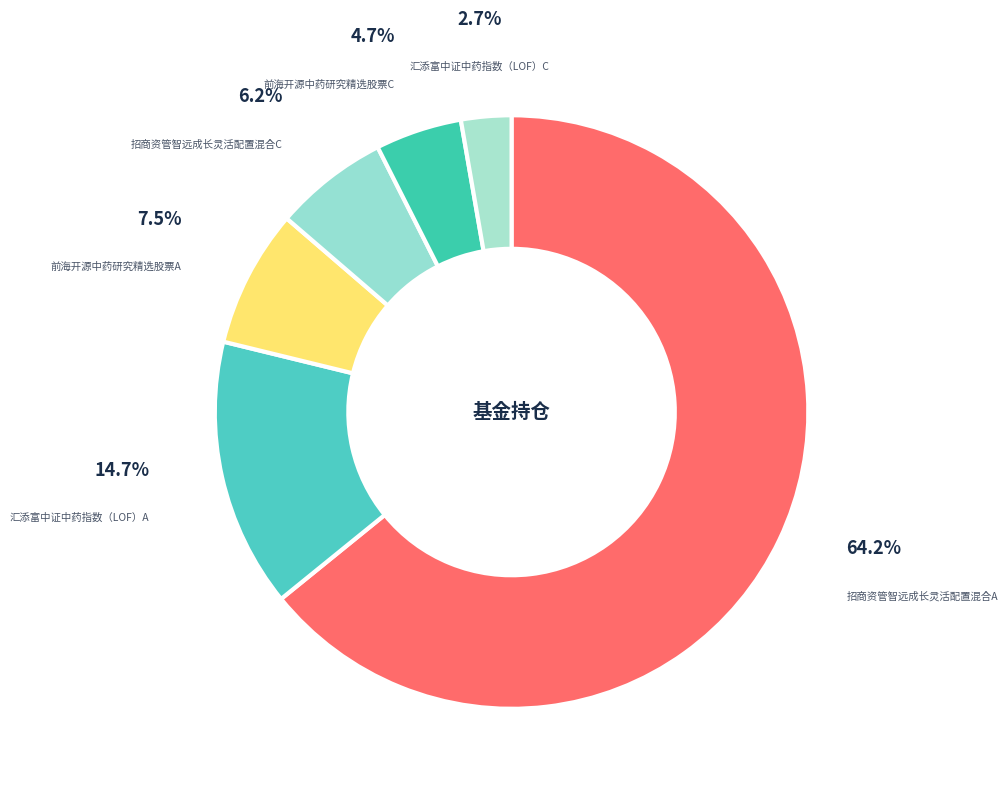

The 前海开源中药研究精选股票C slice represents 15% of the pie. True or false?

False